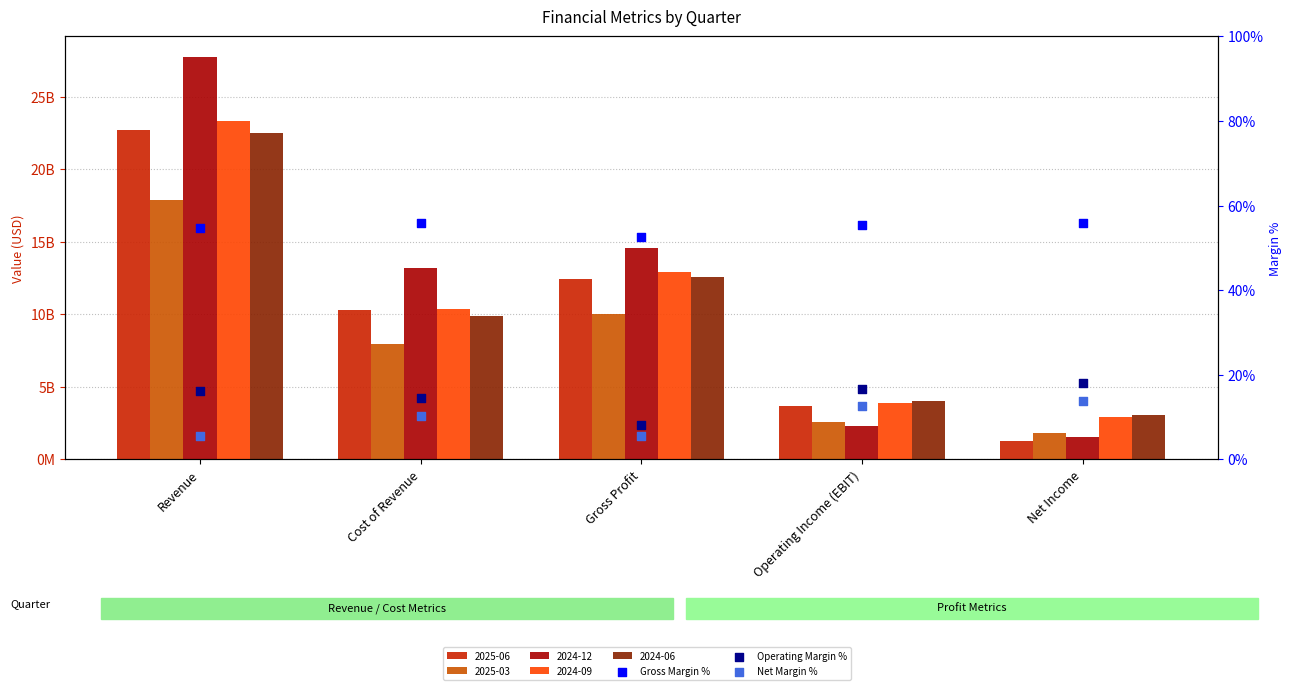

Which series has the largest Y range (max minus min)?

Operating Margin %